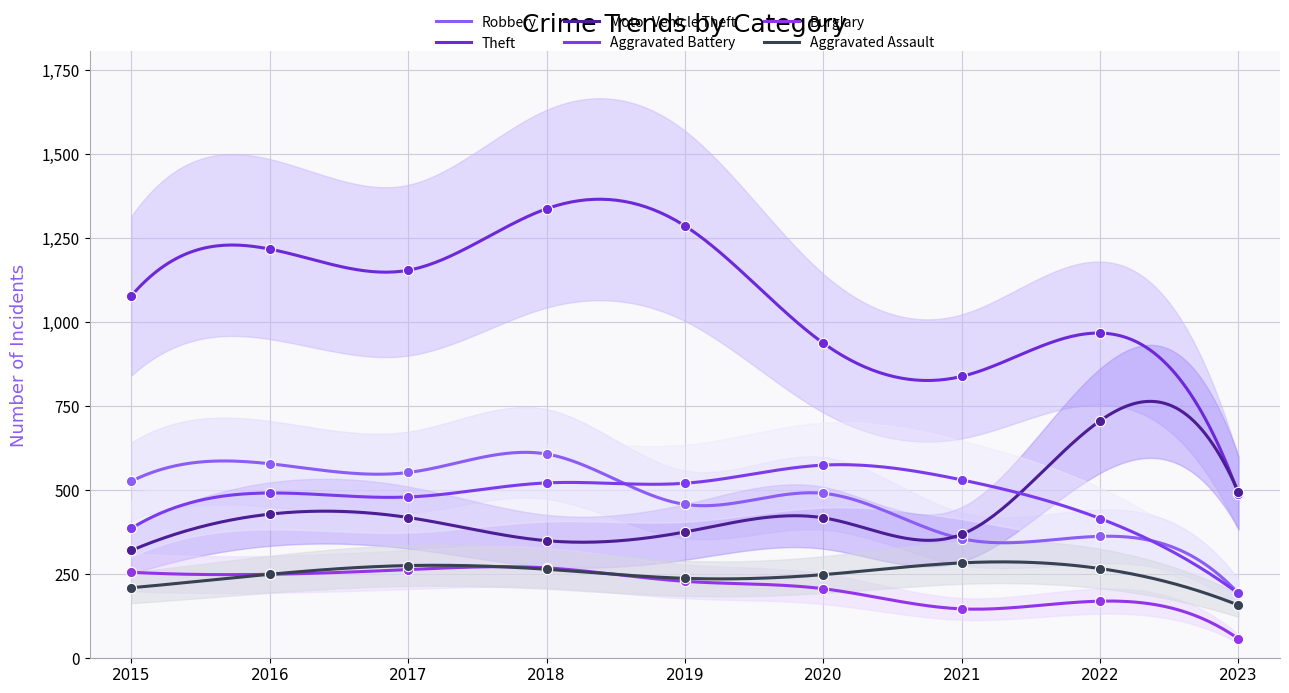

Which series has the largest Y range (max minus min)?

Theft